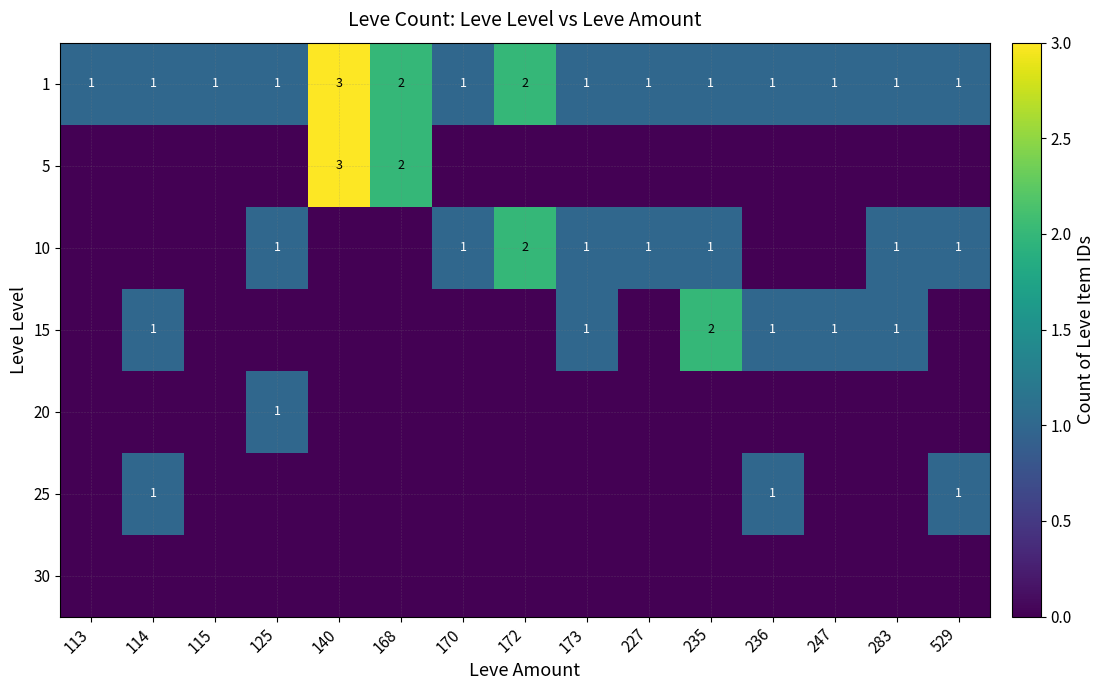

Is the value of 5 at 168 greater than the value of 1 at 140?

No